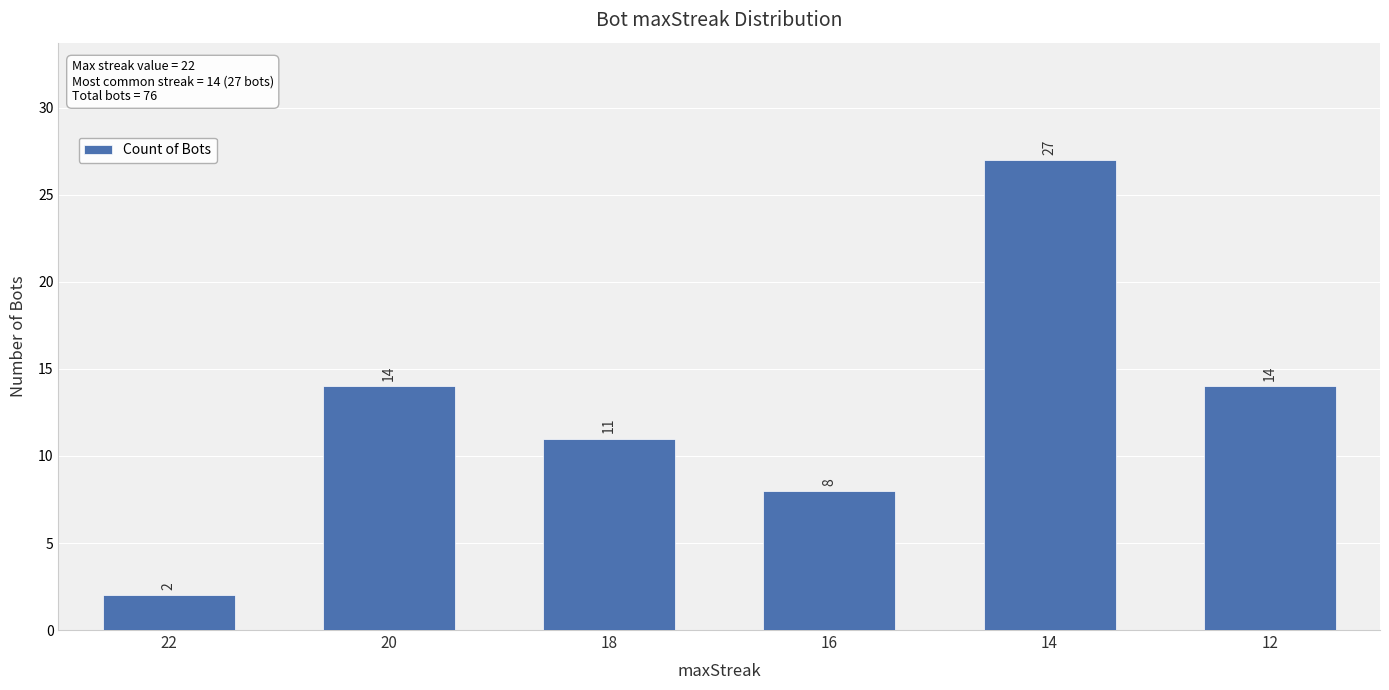

Count the number of categories in the chart.

6